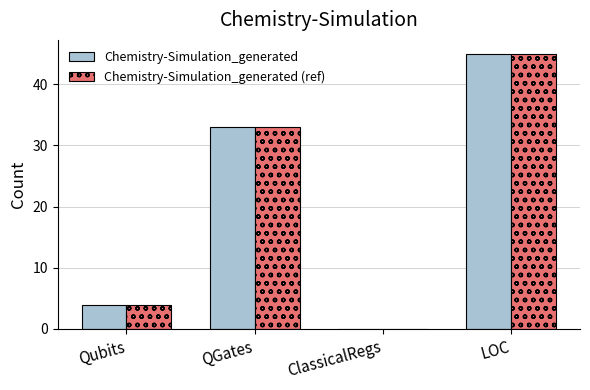

True or false: Chemistry-Simulation_generated has a value of 0 at ClassicalRegs.

True